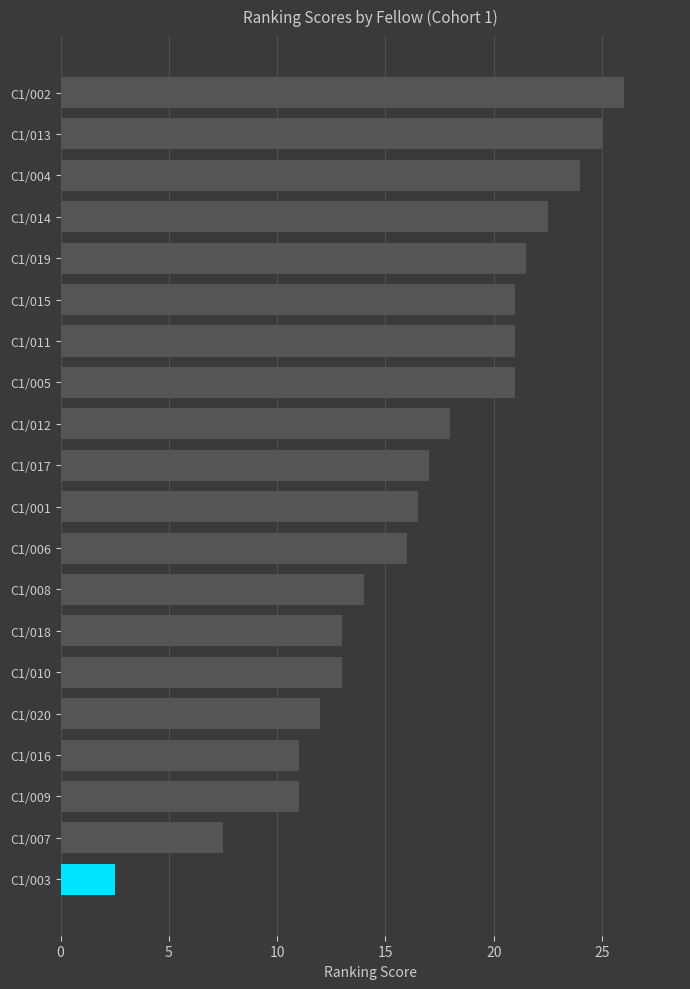

How many values are below 17?

10